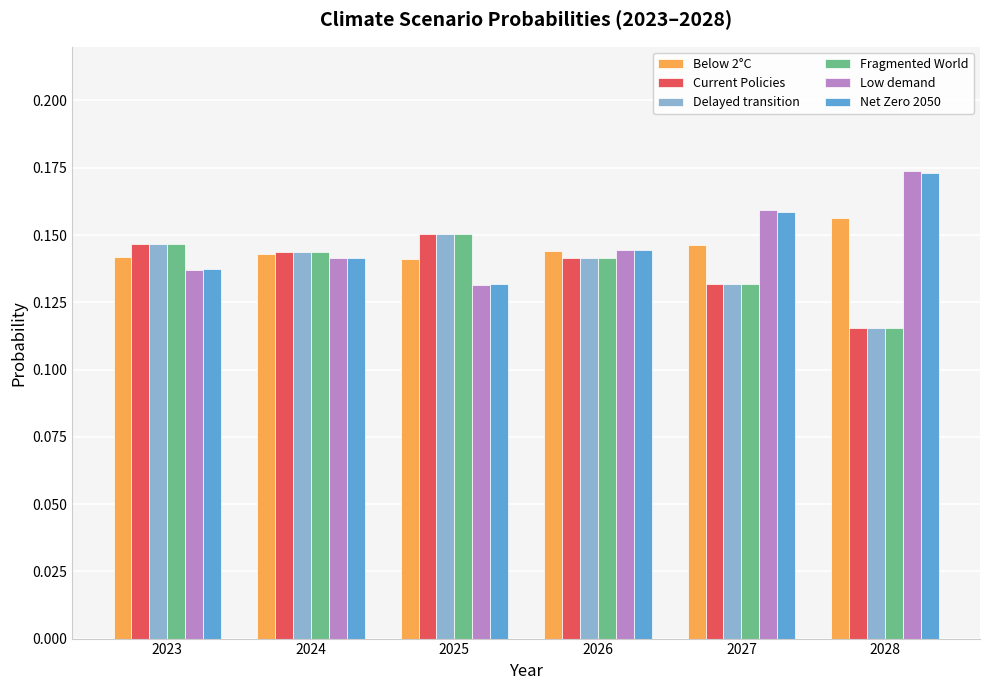

Which category has the lowest value across all series?

2028